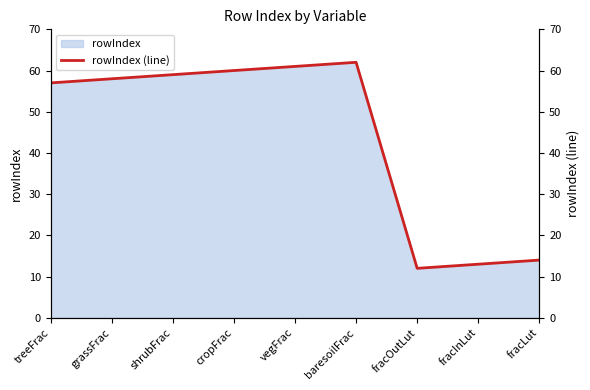

Rank the categories by value from highest to lowest.

baresoilFrac, vegFrac, cropFrac, shrubFrac, grassFrac, treeFrac, fracLut, fracInLut, fracOutLut